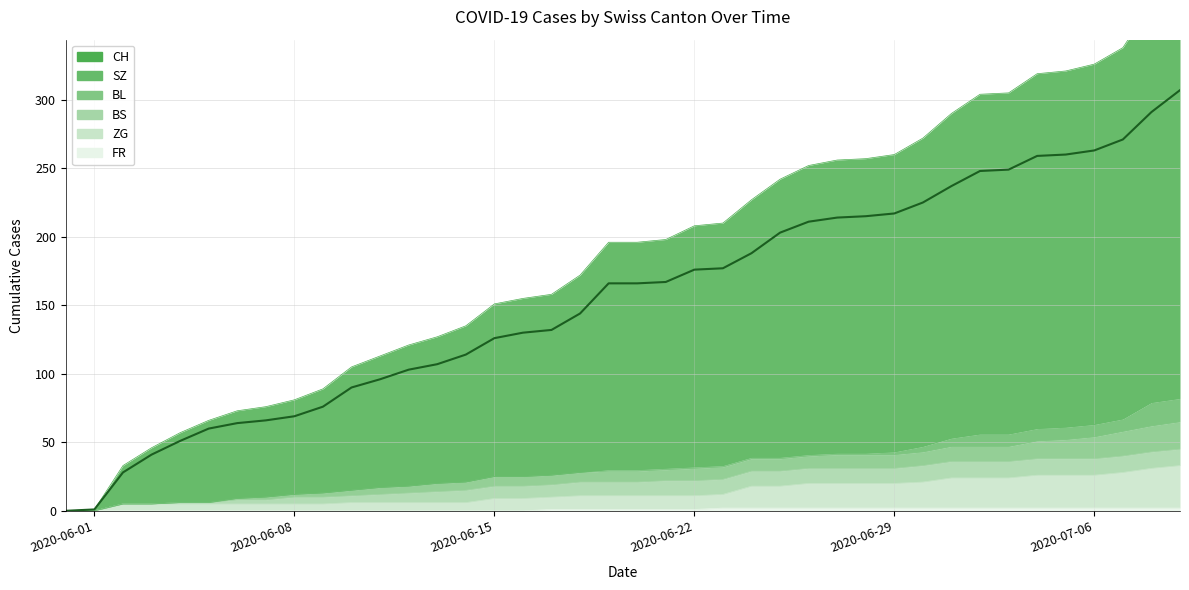

List the labels in order of FR value, smallest first.

2020-05-31, 2020-06-01, 2020-06-02, 2020-06-03, 2020-06-04, 2020-06-05, 2020-06-06, 2020-06-07, 2020-06-08, 2020-06-09, 2020-06-10, 2020-06-11, 2020-06-12, 2020-06-13, 2020-06-14, 2020-06-15, 2020-06-16, 2020-06-17, 2020-06-18, 2020-06-19, 2020-06-20, 2020-06-21, 2020-06-22, 2020-06-23, 2020-06-24, 2020-06-25, 2020-06-26, 2020-06-27, 2020-06-28, 2020-06-29, 2020-06-30, 2020-07-01, 2020-07-02, 2020-07-03, 2020-07-04, 2020-07-05, 2020-07-06, 2020-07-07, 2020-07-08, 2020-07-09